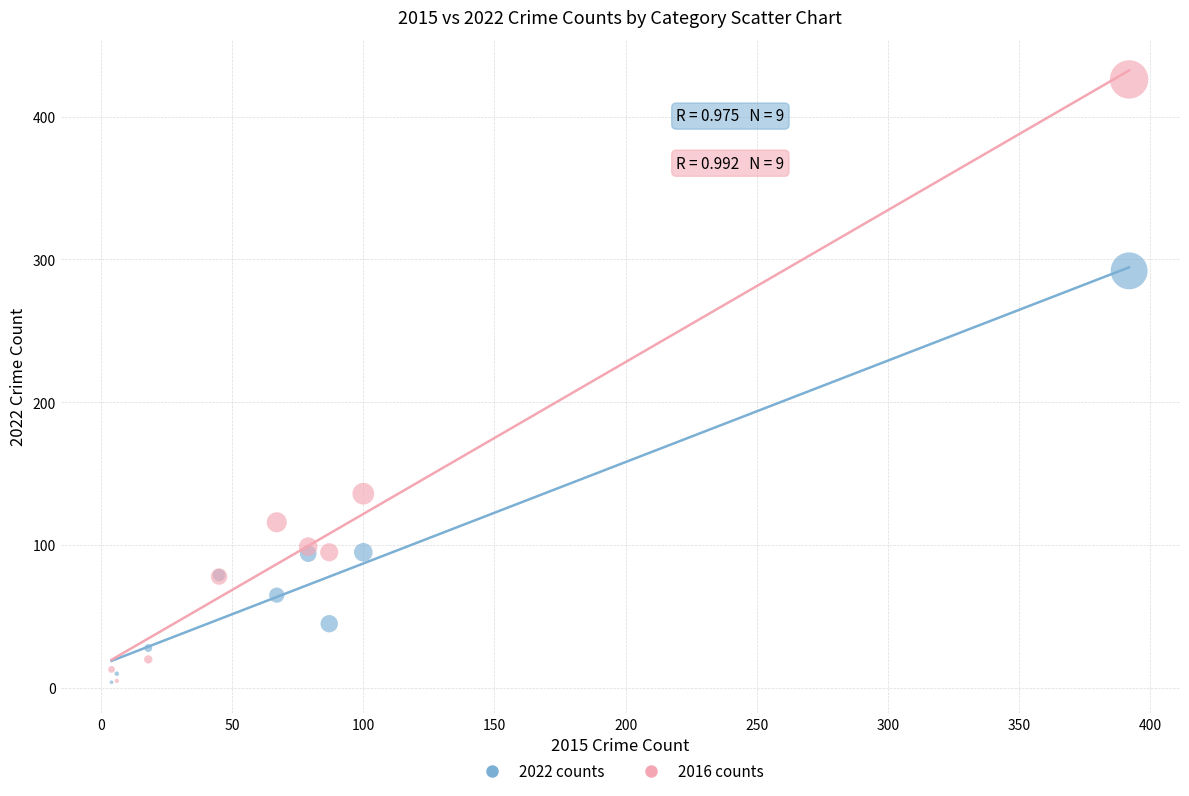

In the 2022 counts series, what Y value is closest to 148?

95